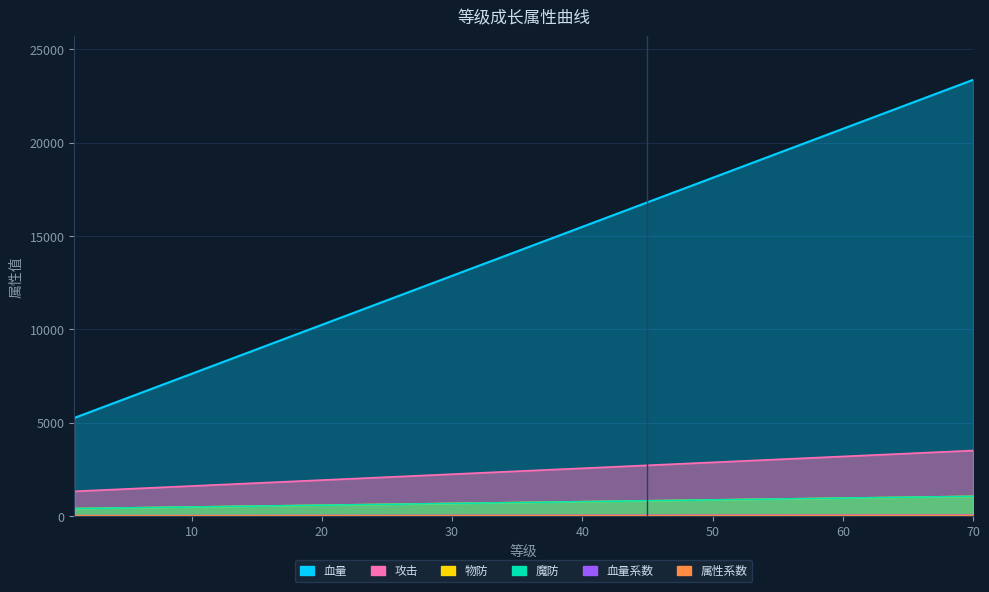

At which category is the sum across all series the highest?

70